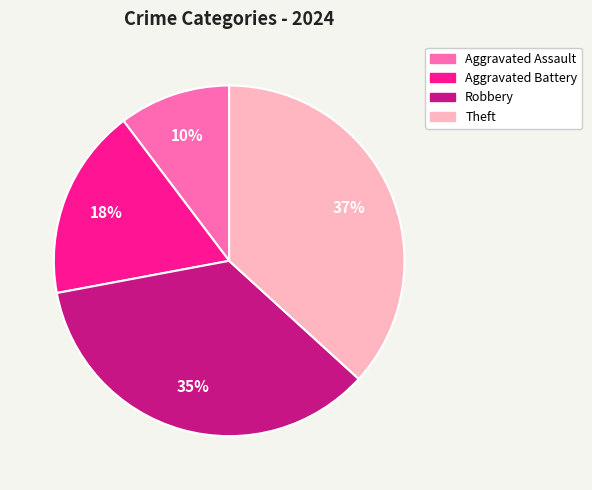

Rank the categories by value from lowest to highest.

Aggravated Assault, Aggravated Battery, Robbery, Theft